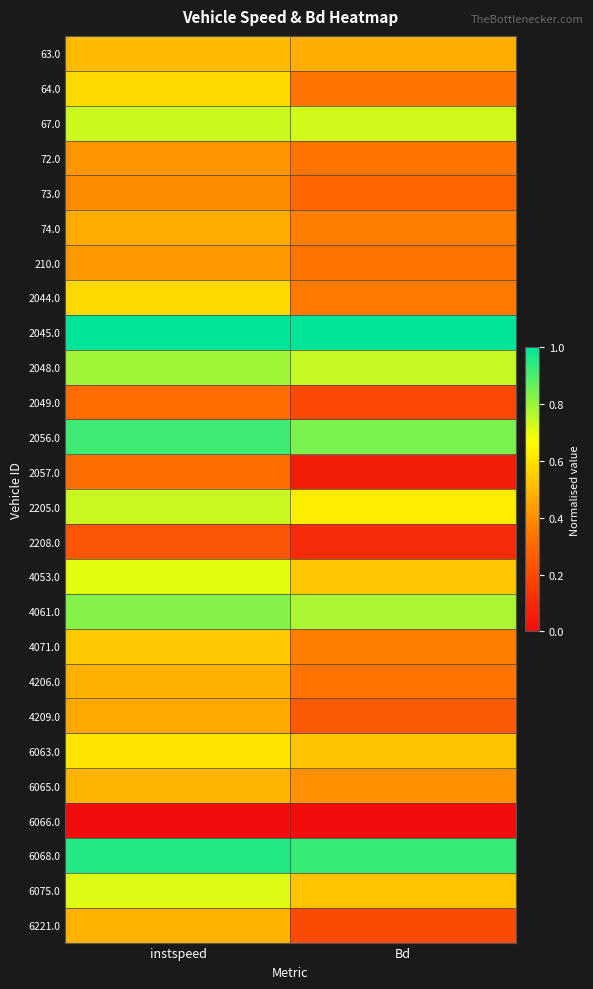

How many distinct data groups are displayed?

26